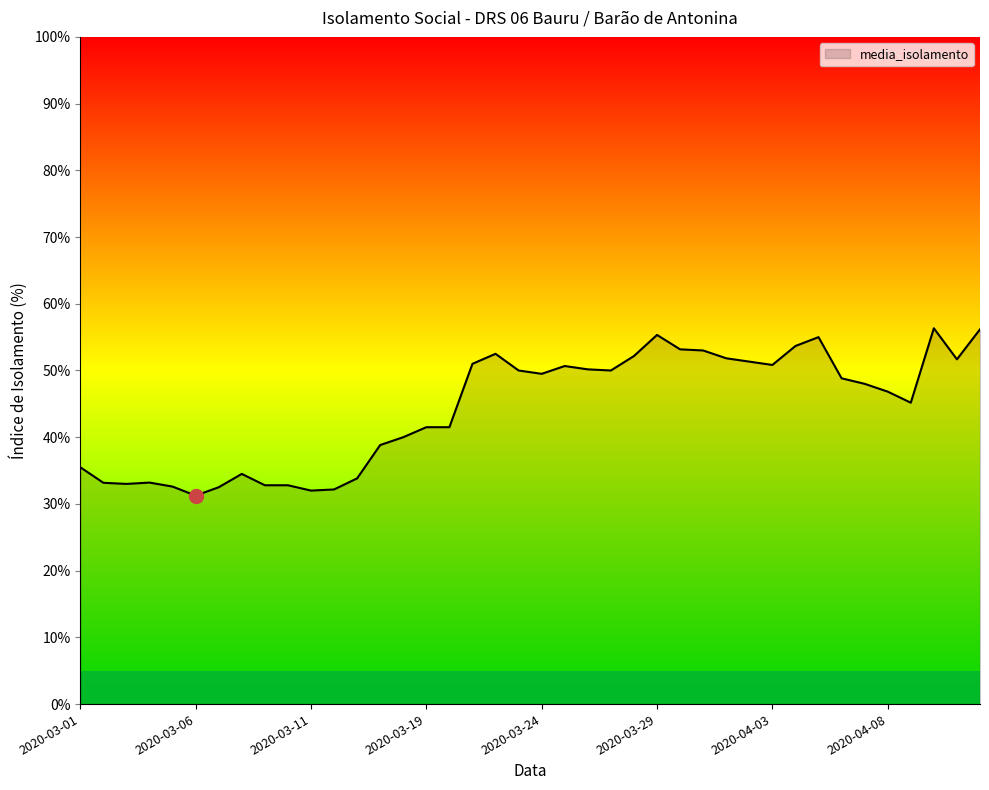

What is the maximum value shown in the chart?

56.3